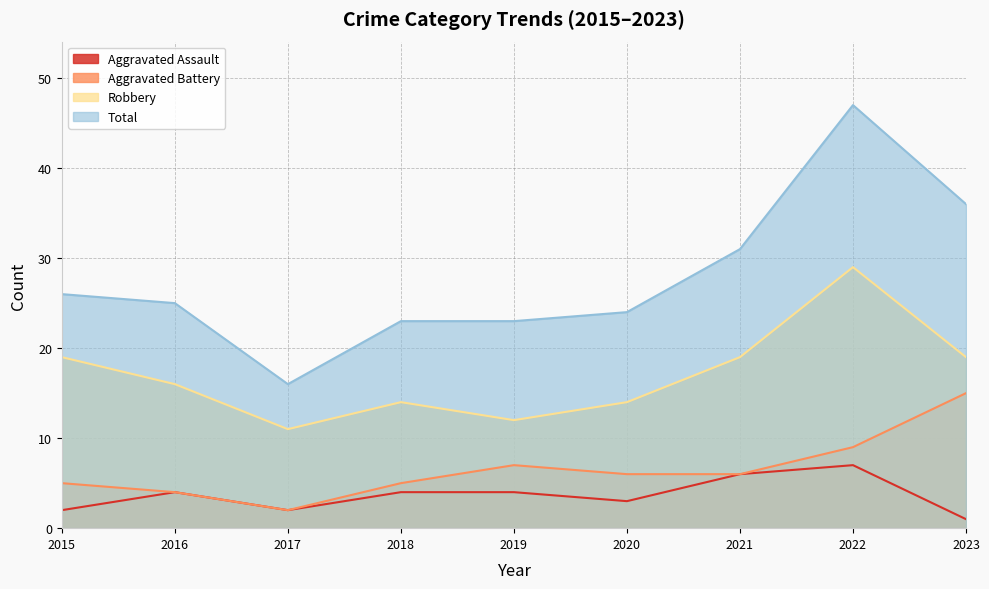

Which label corresponds to the largest value in the chart?

2022